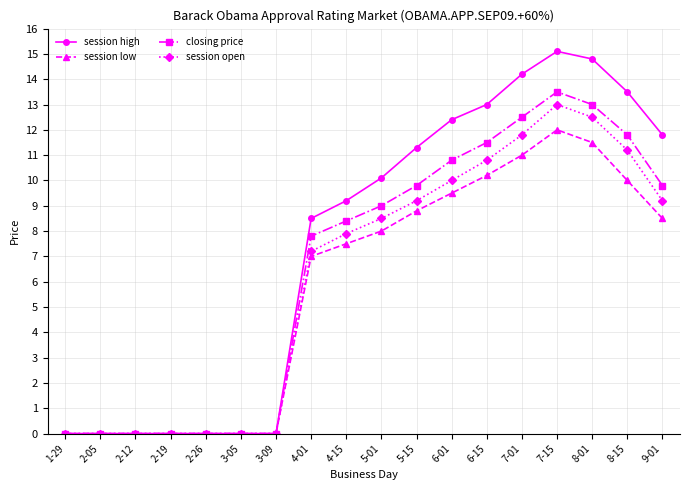

Rank the series by their average value, from lowest to highest.

session low, session open, closing price, session high